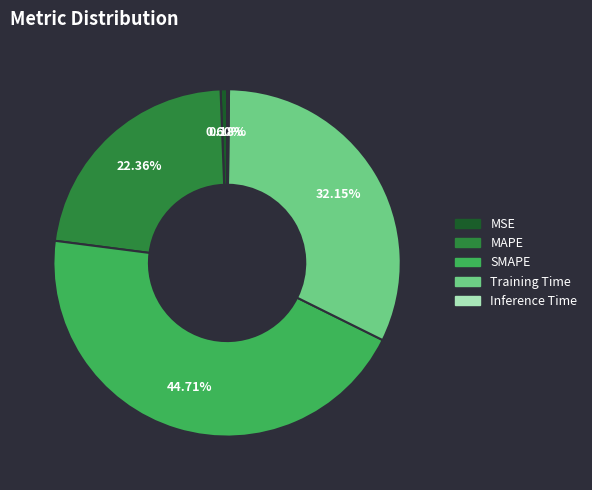

Which has a higher value, Training Time or MSE?

Training Time